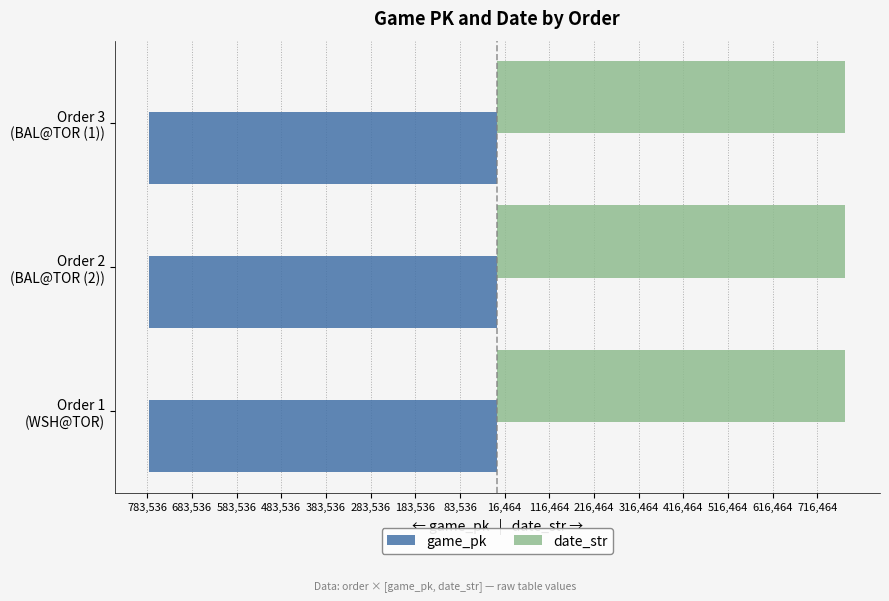

What is the highest value of the game_pk series?

-778507.0